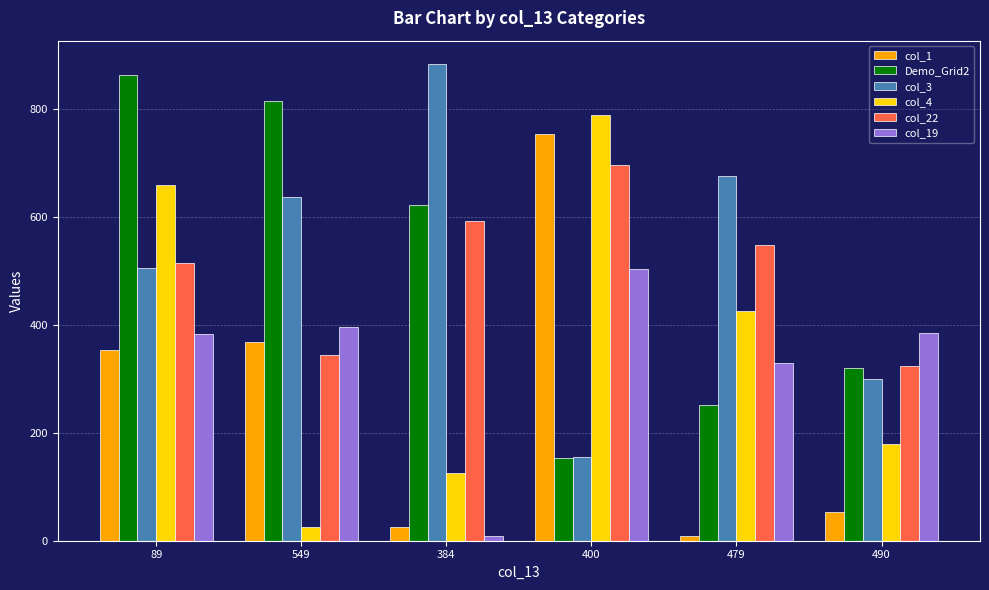

The col_1 series shows 54 at 490. True or false?

True